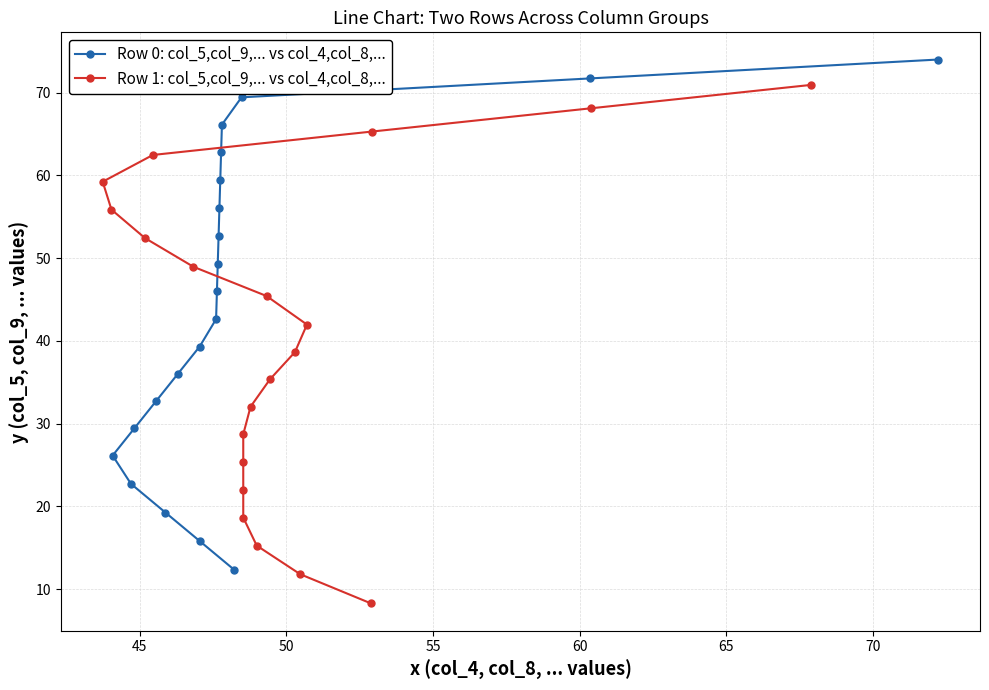

What is the maximum value for Row 0: col_5,col_9,... vs col_4,col_8,...?

74.0